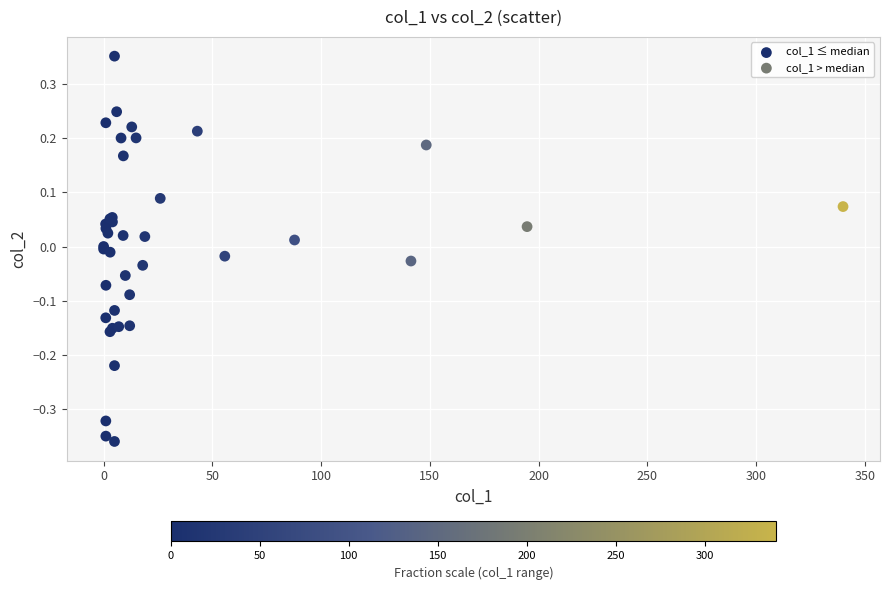

Which series has the widest spread of Y values?

col_1 ≤ median